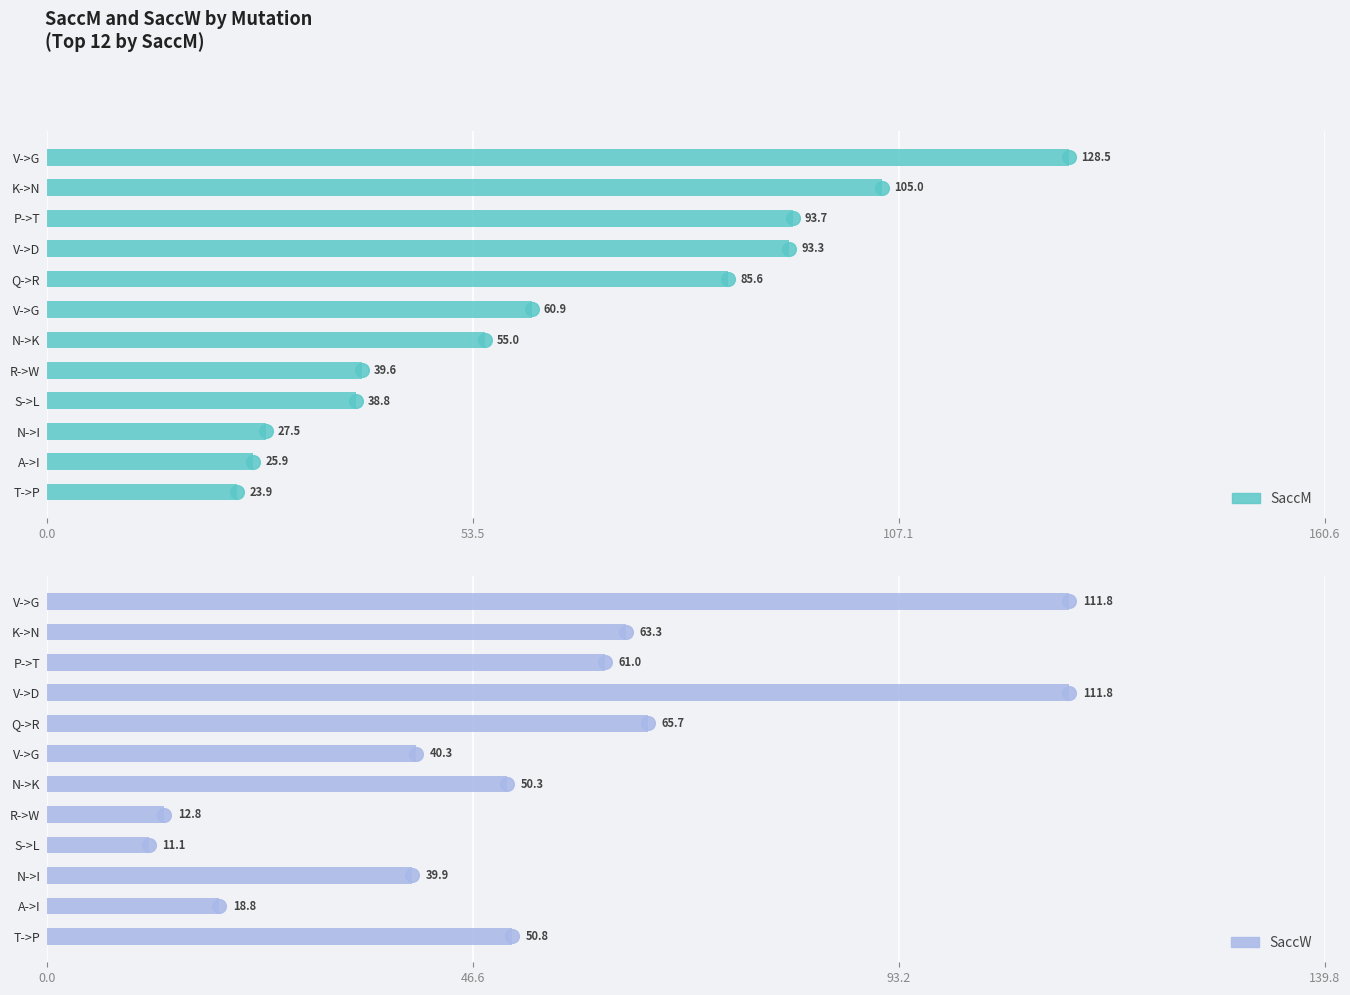

How many data points in SaccM are above 60?

6